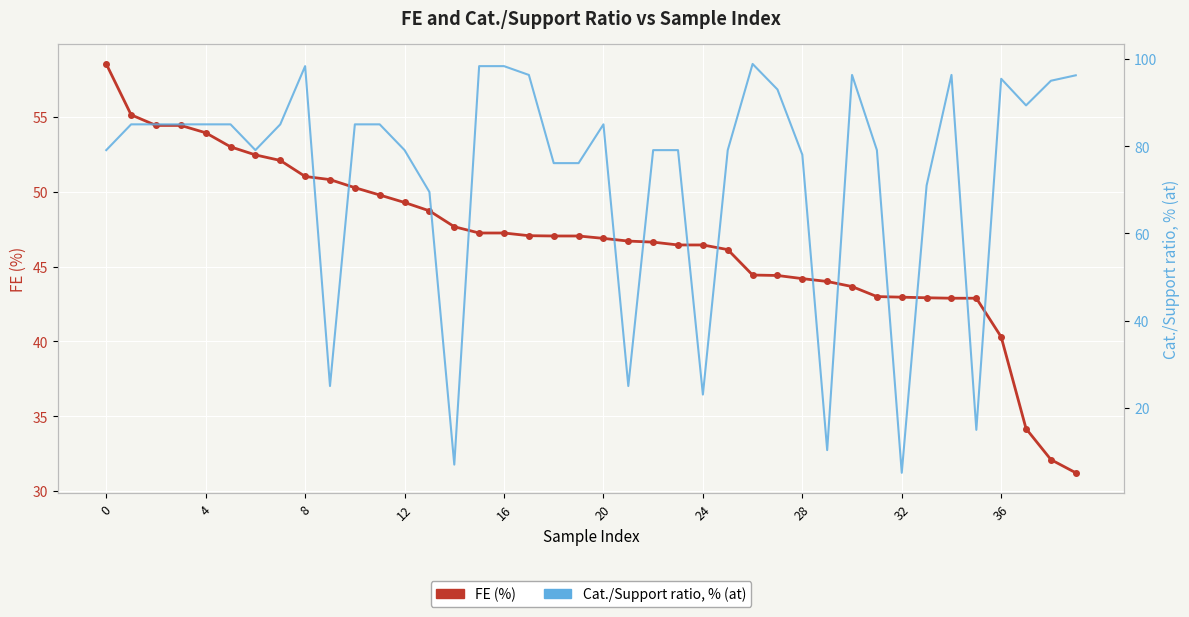

Read the Cat./Support ratio, % (at) value at 28.

78.0